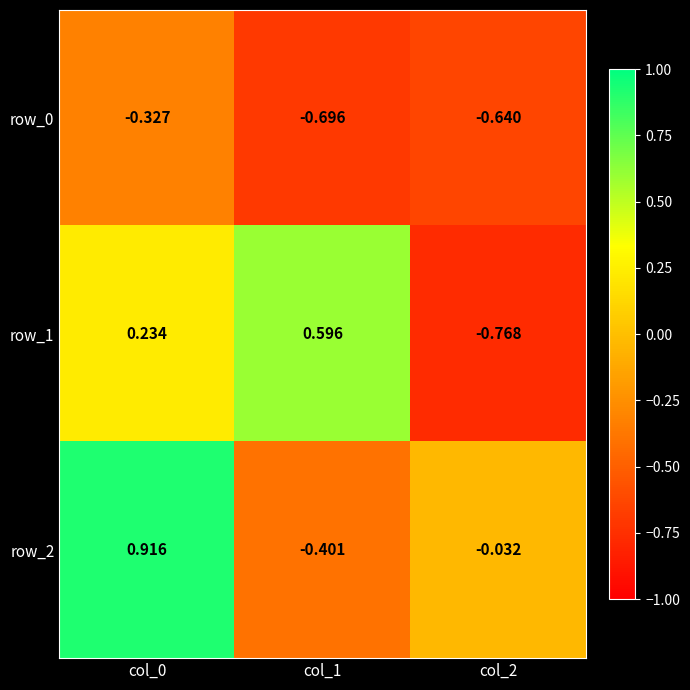

What is the total value across all series at col_0?

0.8